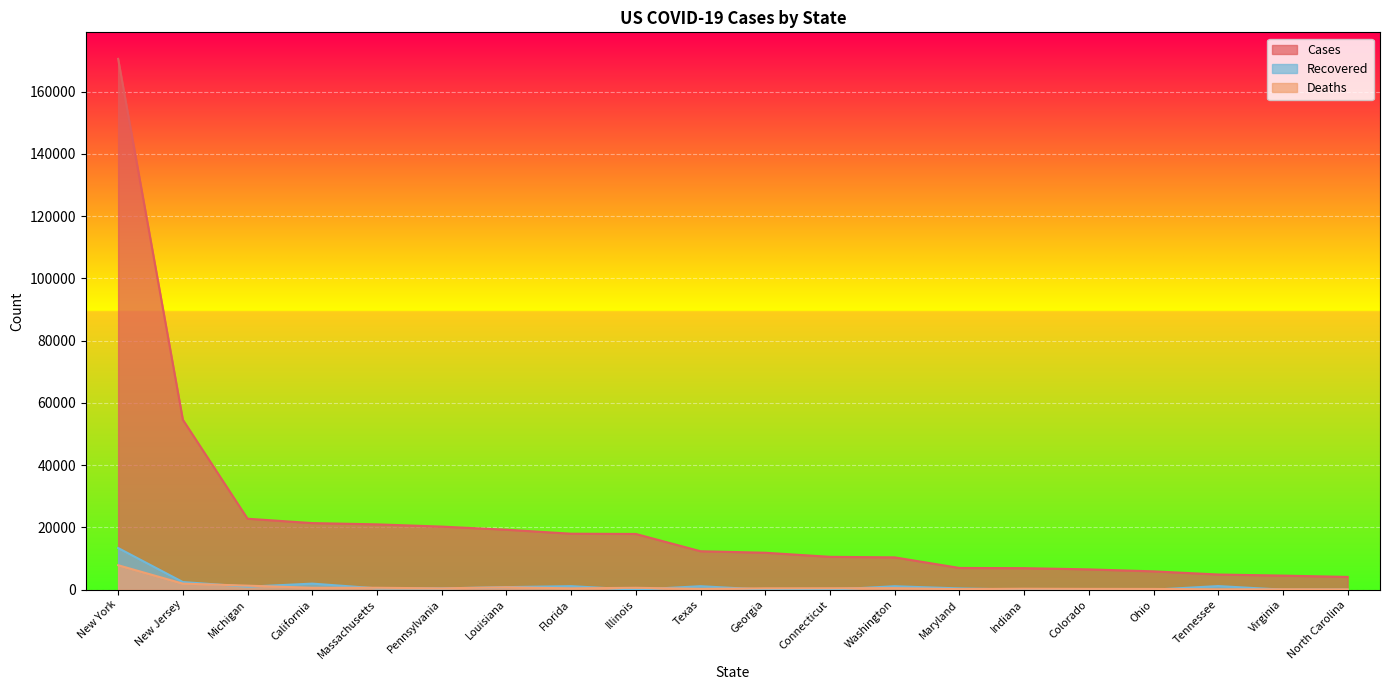

List the labels in order of Recovered value, largest first.

New York, New Jersey, California, Tennessee, Florida, Texas, Washington, Michigan, Louisiana, Massachusetts, Pennsylvania, Maryland, Illinois, Georgia, Connecticut, Indiana, Colorado, Ohio, Virginia, North Carolina